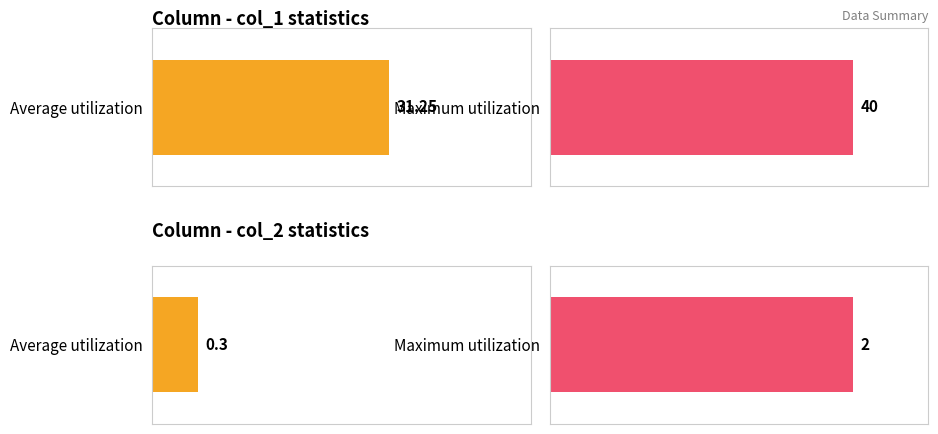

What position from the right is col_2 (avg count)?

1